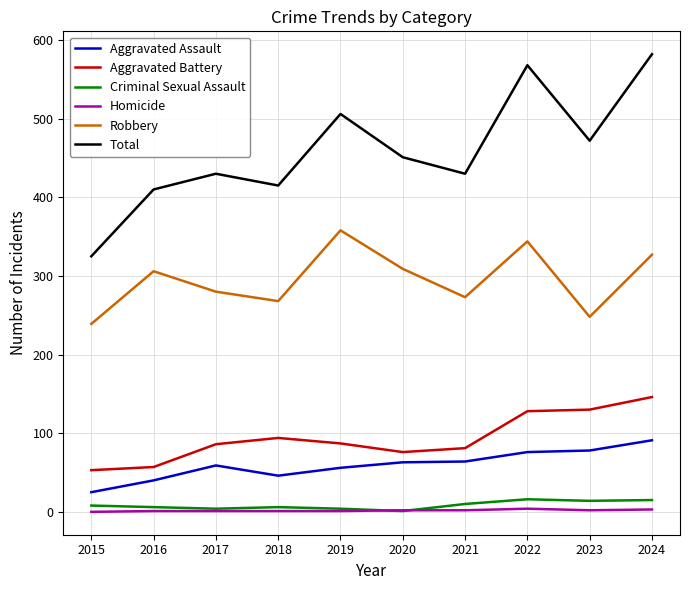

Count the number of data series in this chart.

6